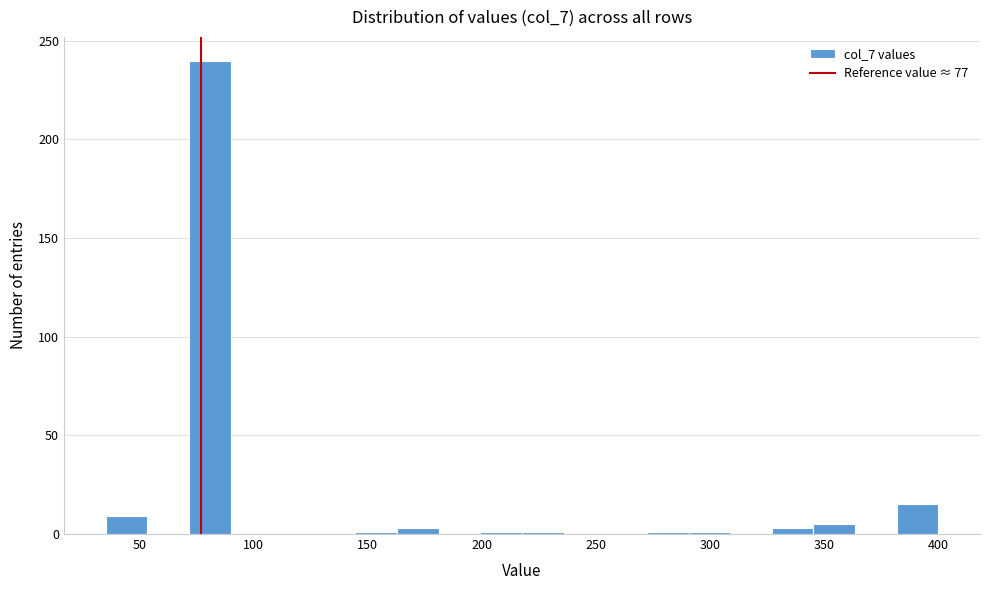

Read against the x-axis, roughly where is the centre of the tallest bar?

80